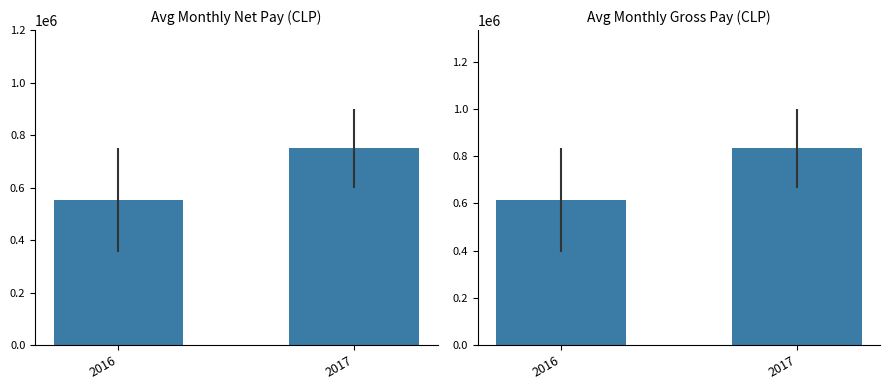

Which series has the largest total across all categories?

remuneracionbruta_mensual